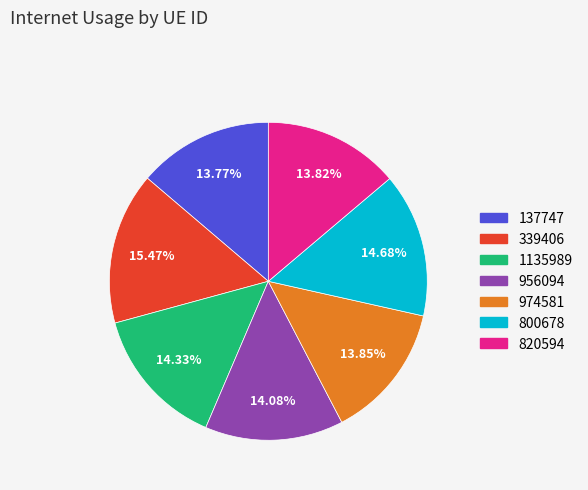

Is there any slice that represents more than half of the pie?

No